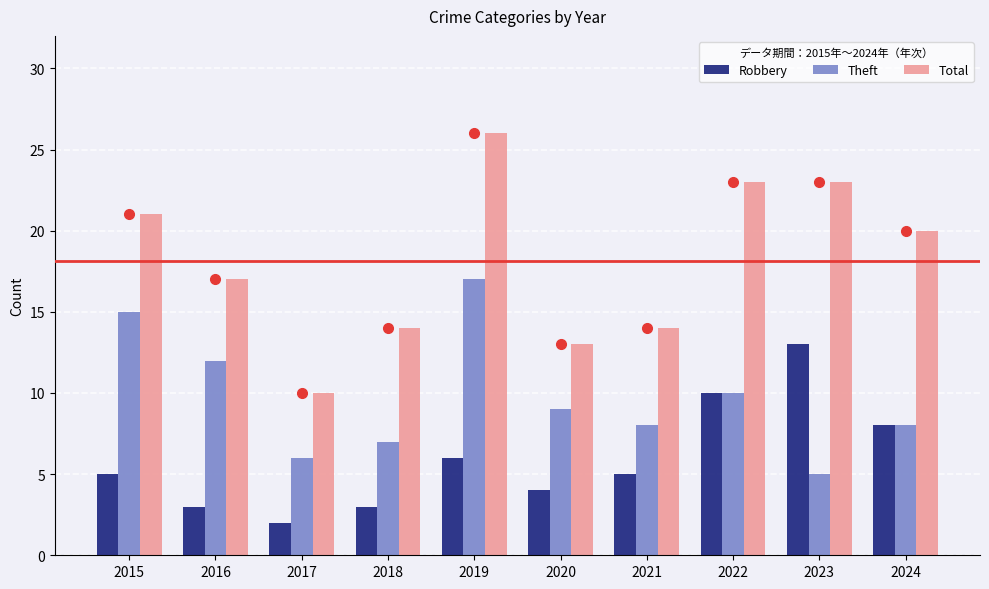

Reading left to right, list all the values displayed in this chart.

Robbery: 5	3	2	3	6	4	5	10	13	8
Theft: 15	12	6	7	17	9	8	10	5	8
Total: 21	17	10	14	26	13	14	23	23	20